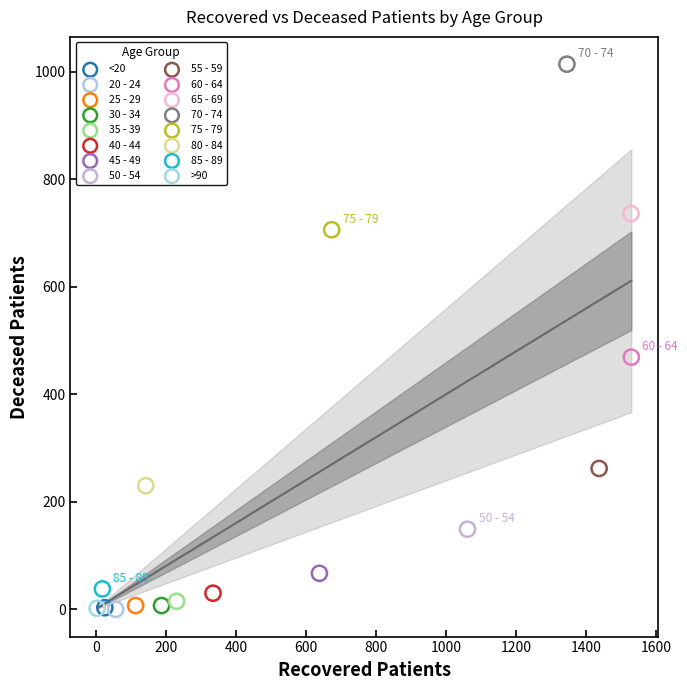

Which series reaches the maximum Y coordinate?

70 - 74